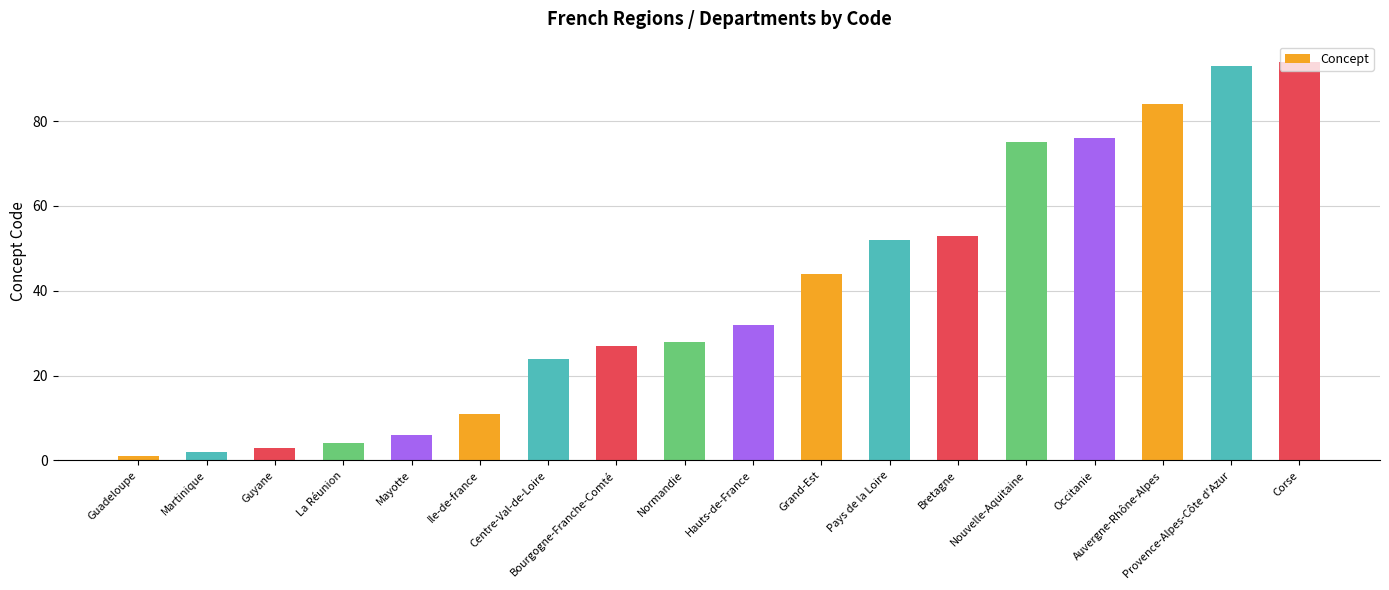

What is the ratio of the value at Bourgogne-Franche-Comté to the value at Auvergne-Rhône-Alpes?

0.3